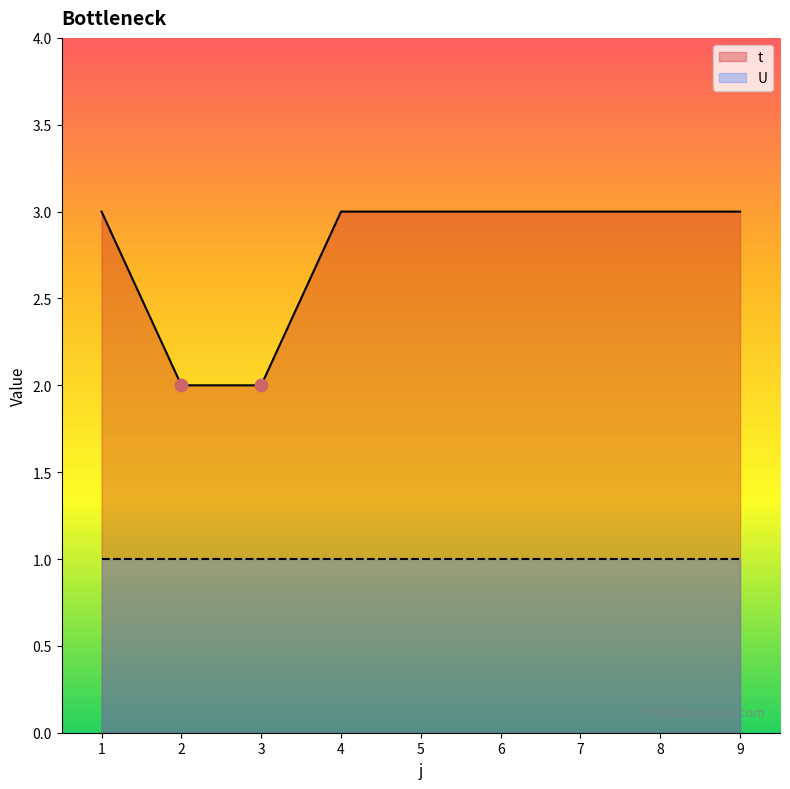

What is the ratio of the value at 6 to the value at 8?

1.0